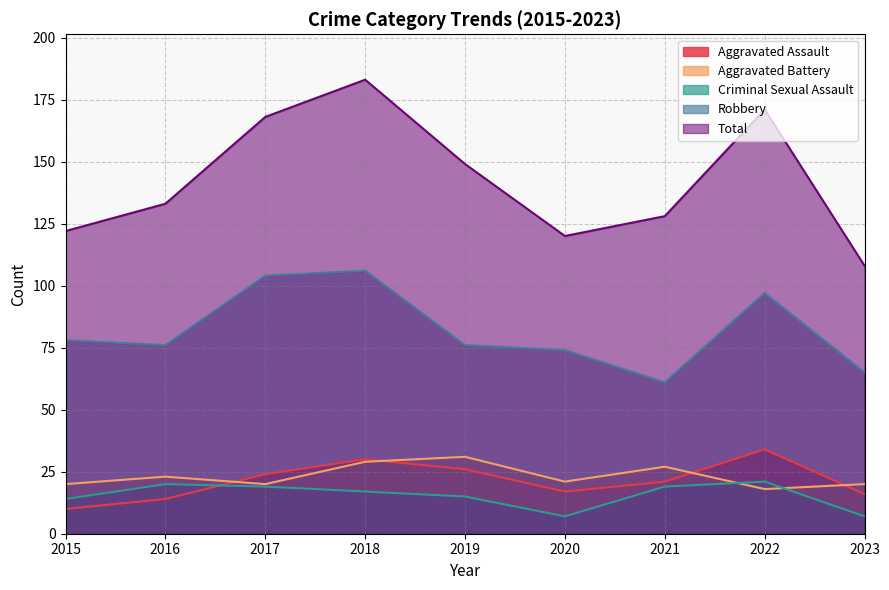

What is the sum of the Criminal Sexual Assault values at 2016 and 2017?

39